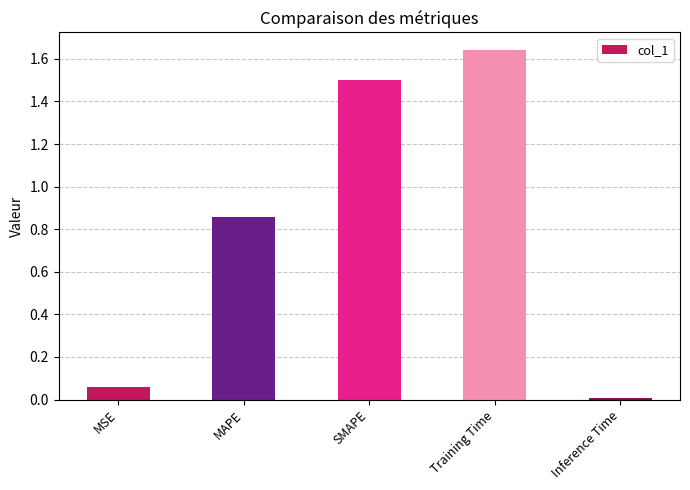

List the labels in order of value, smallest first.

Inference Time, MSE, MAPE, SMAPE, Training Time